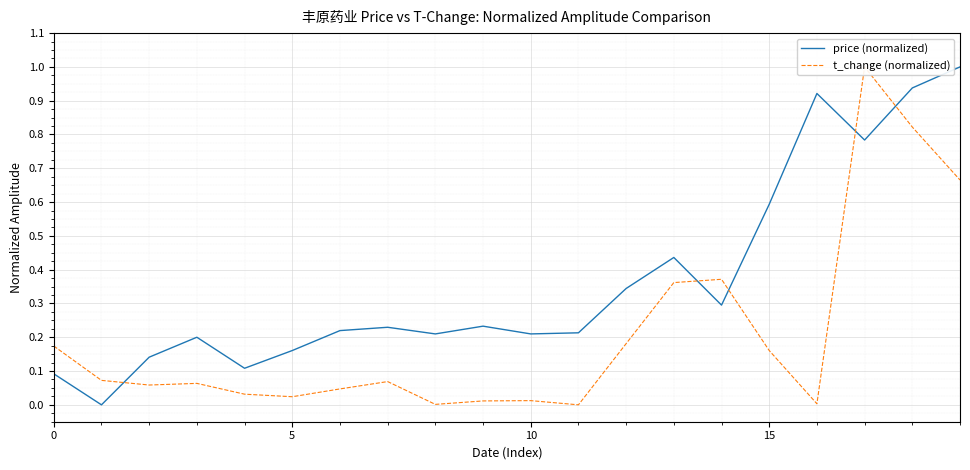

True or false: price (normalized) has a value of 0.1 at 0.

True